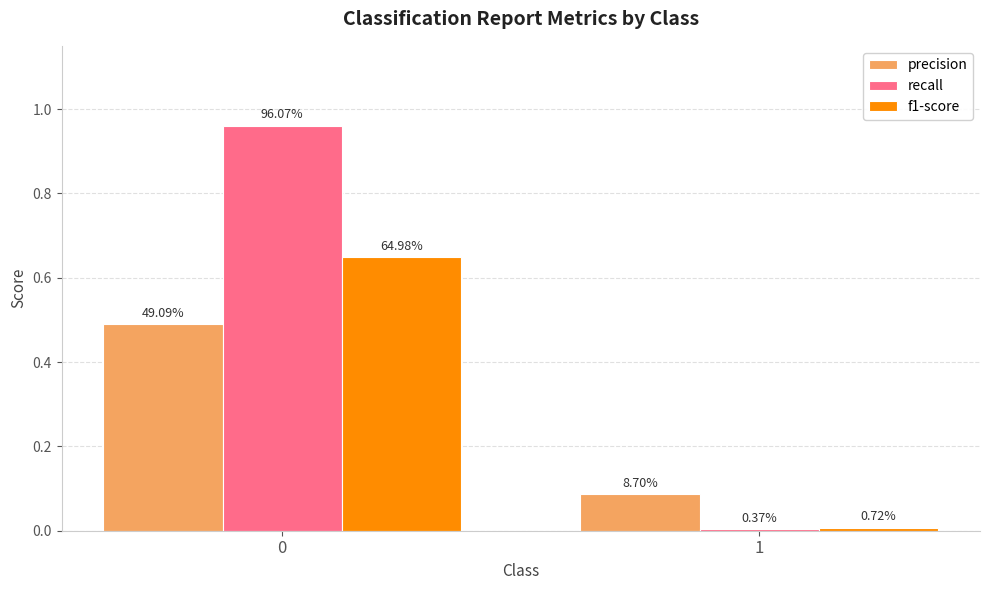

Rank the series by their average value, from highest to lowest.

recall, f1-score, precision